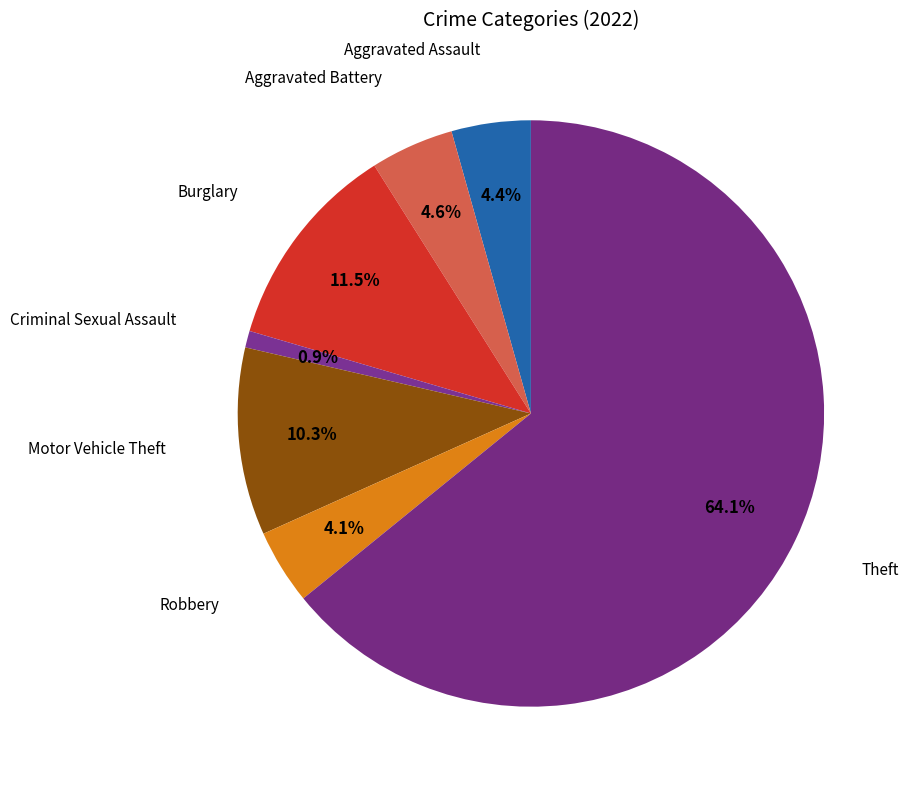

Which slice is the largest?

Theft